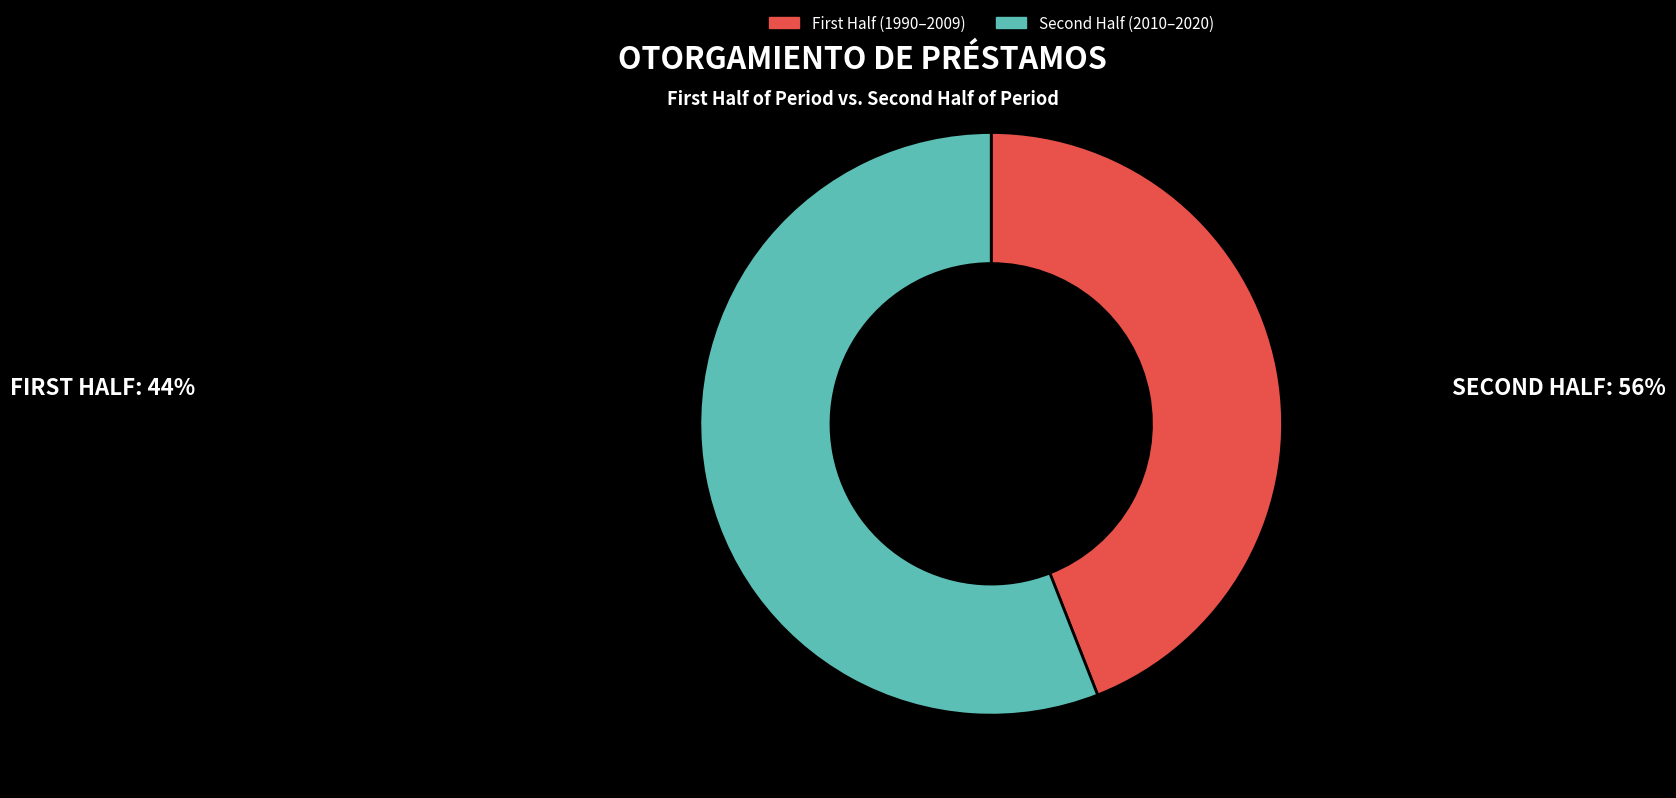

Rank the categories by value from highest to lowest.

Second Half (2010–2020), First Half (1990–2009)